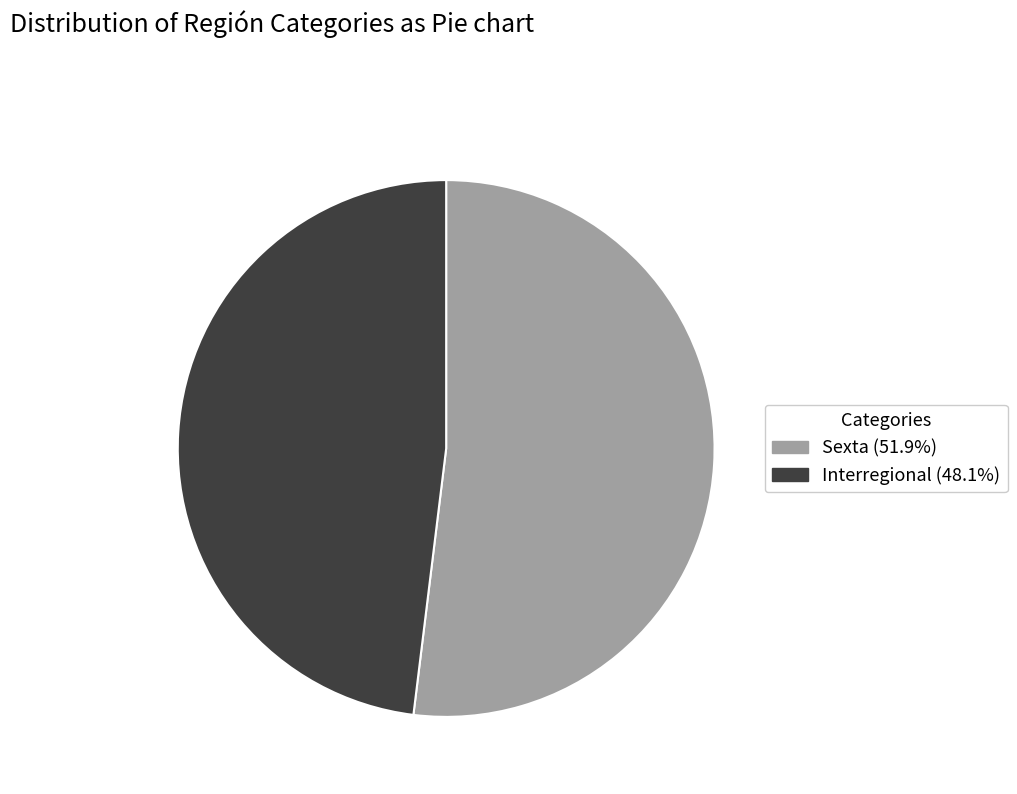

Is there a majority slice in this chart?

Yes